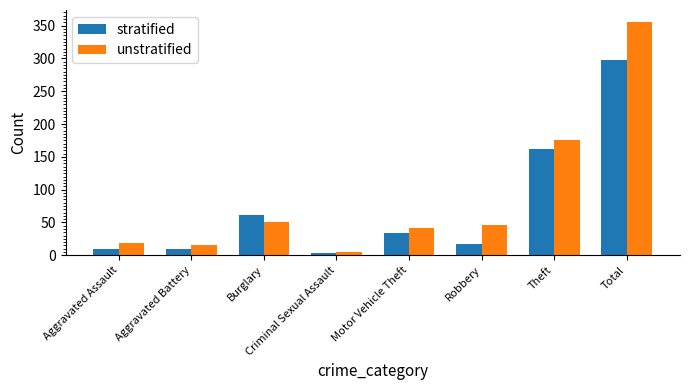

Which series changed the most between Aggravated Battery and Total?

unstratified